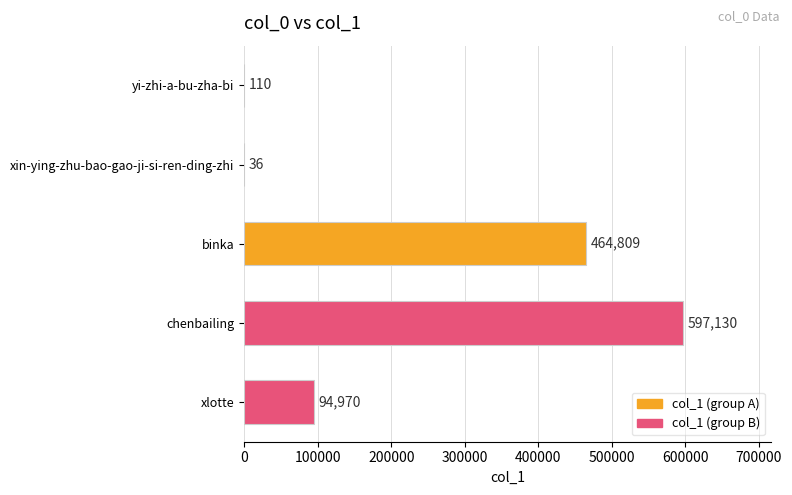

Where is the data nearest to the value 298583?

binka